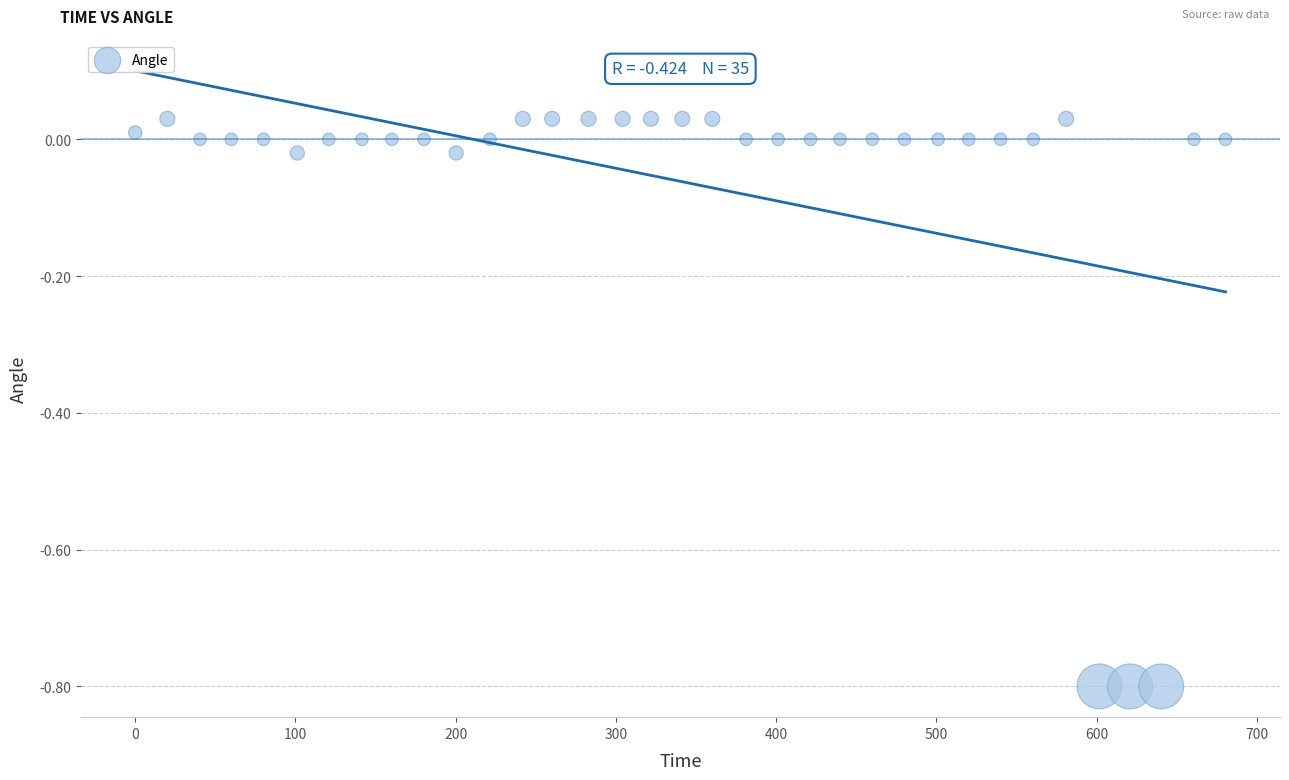

How many points are shown in the scatter plot?

35